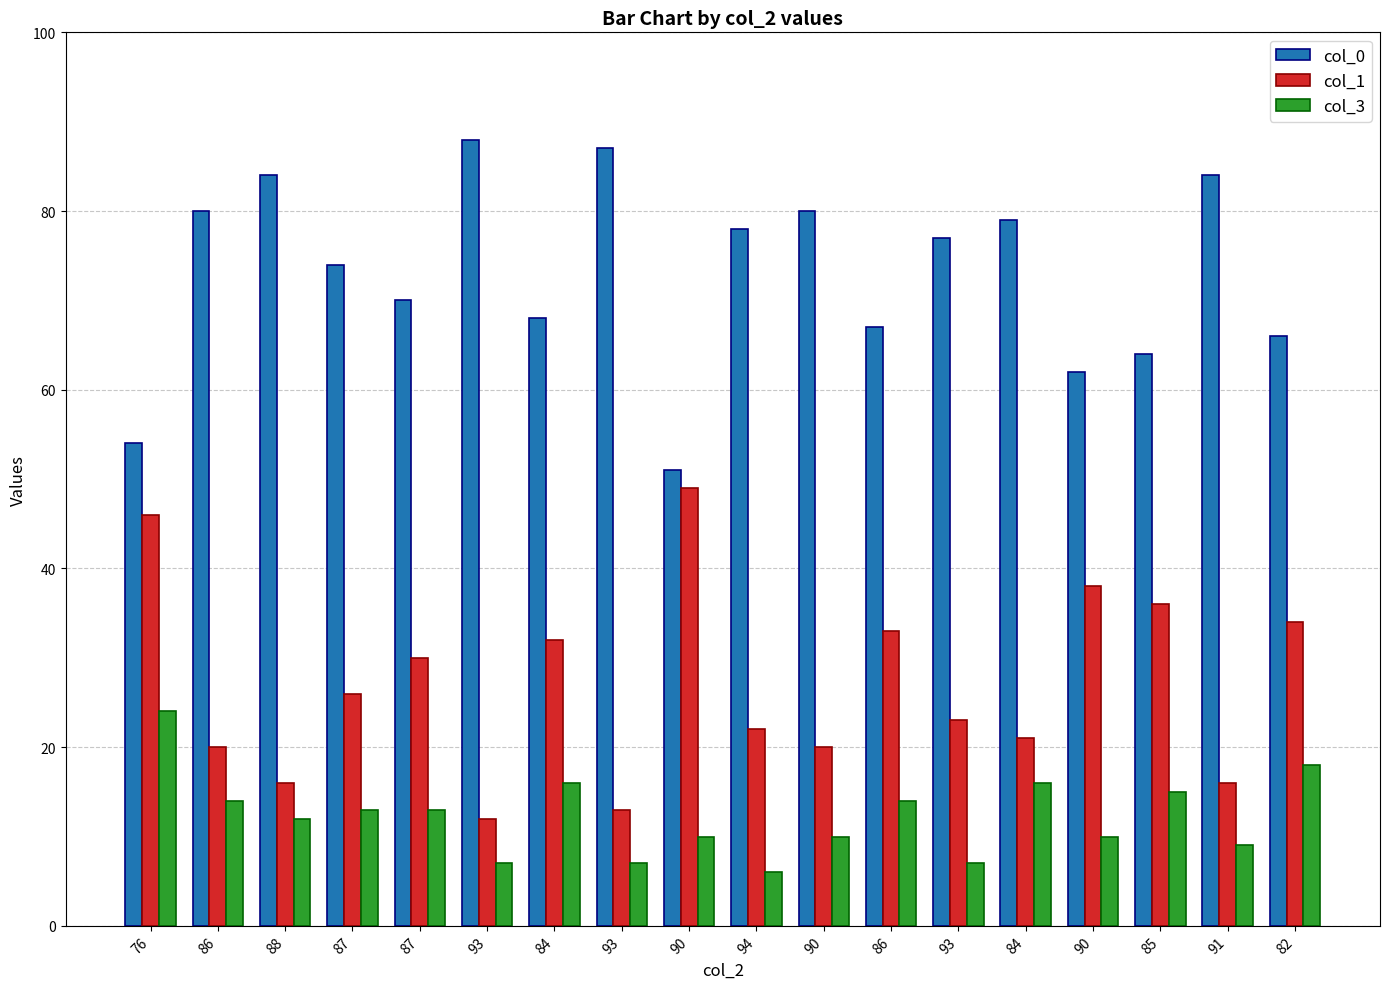

Reading left to right, what are all the values shown in this chart?

col_0: 76=54	86=80	88=84	87=74	87=70	93=88	84=68	93=87	90=51	94=78	90=80	86=67	93=77	84=79	90=62	85=64	91=84	82=66
col_1: 76=46	86=20	88=16	87=26	87=30	93=12	84=32	93=13	90=49	94=22	90=20	86=33	93=23	84=21	90=38	85=36	91=16	82=34
col_3: 76=24	86=14	88=12	87=13	87=13	93=7	84=16	93=7	90=10	94=6	90=10	86=14	93=7	84=16	90=10	85=15	91=9	82=18